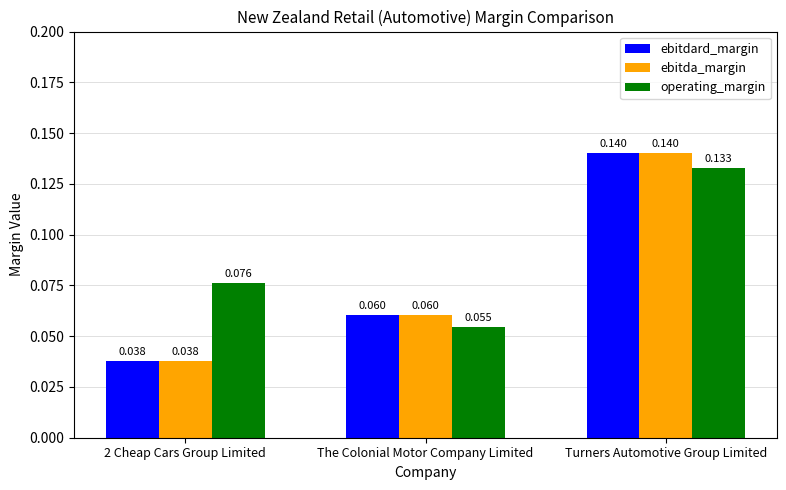

How many bars are there in total?

9